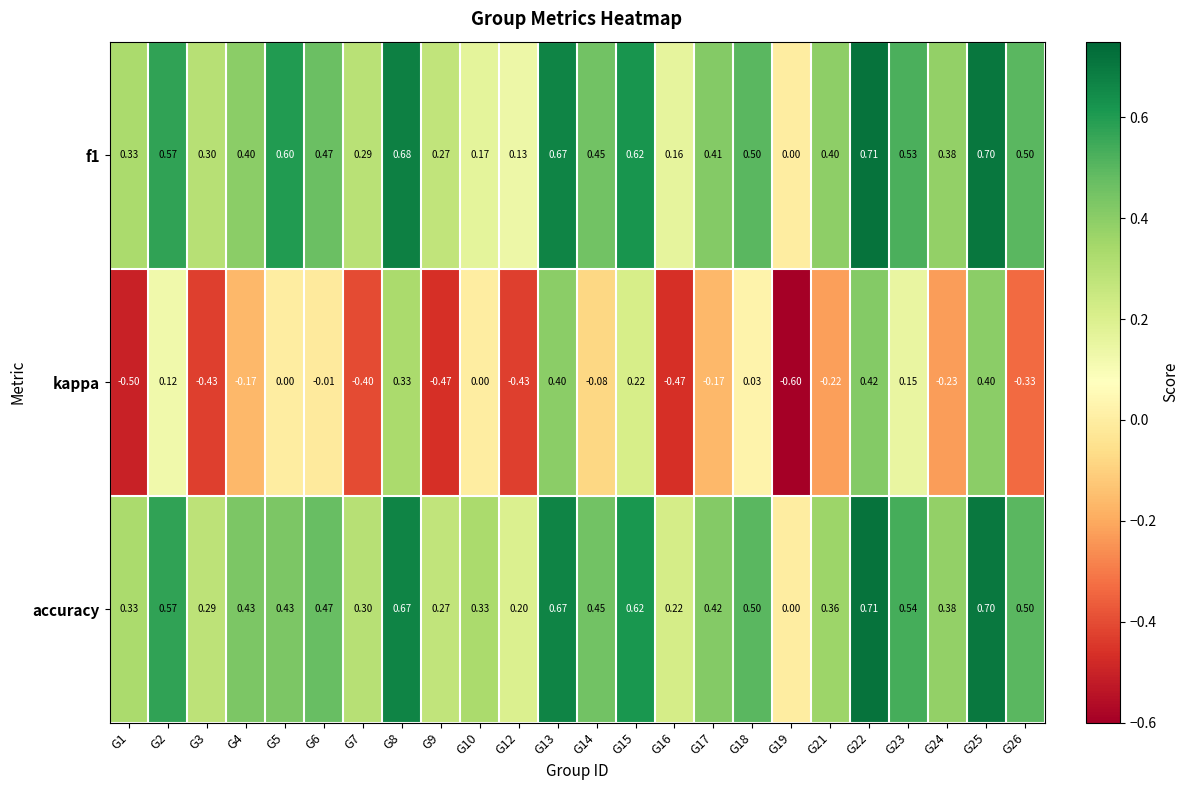

Count the number of data series in this chart.

3